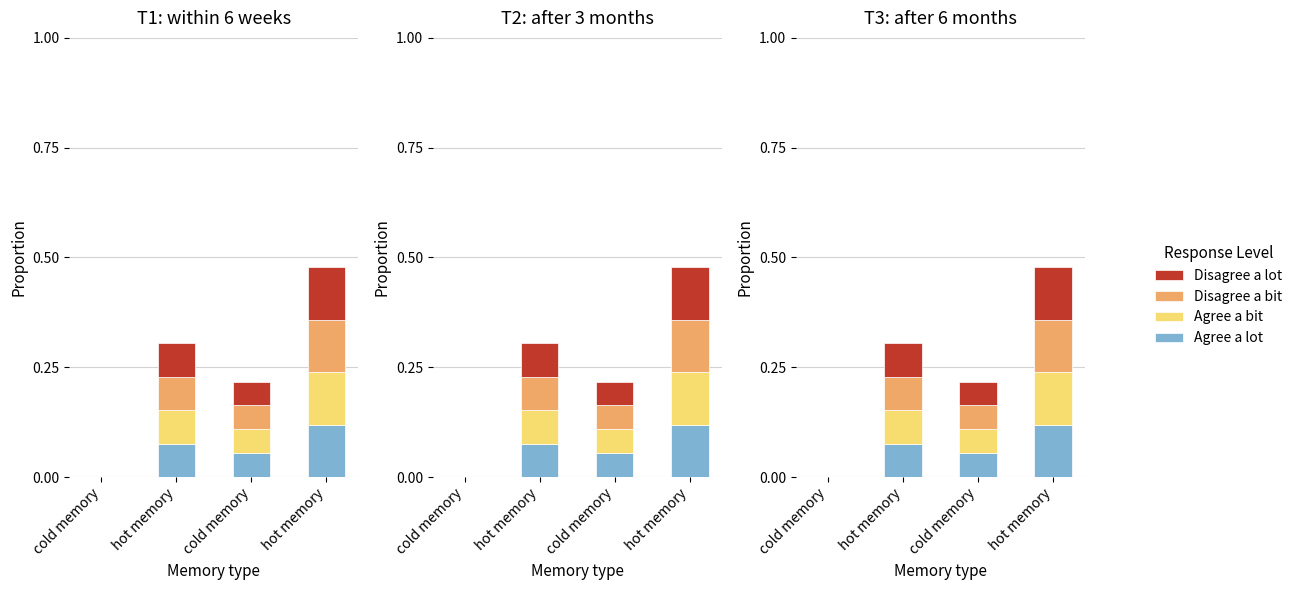

At which category does the chart reach its peak across all series?

hot memory